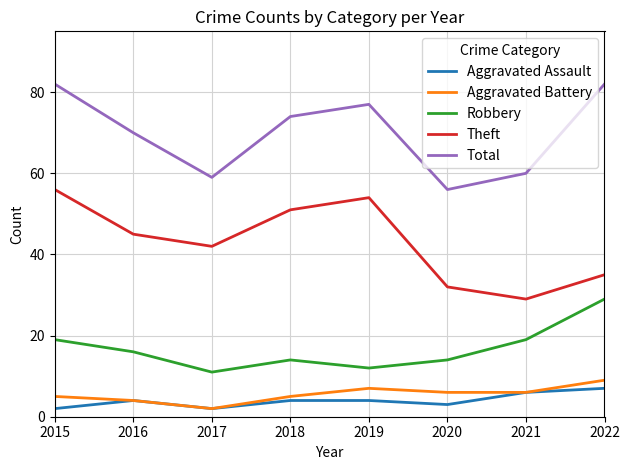

What is the difference between the Aggravated Assault values at 2017 and 2020?

1